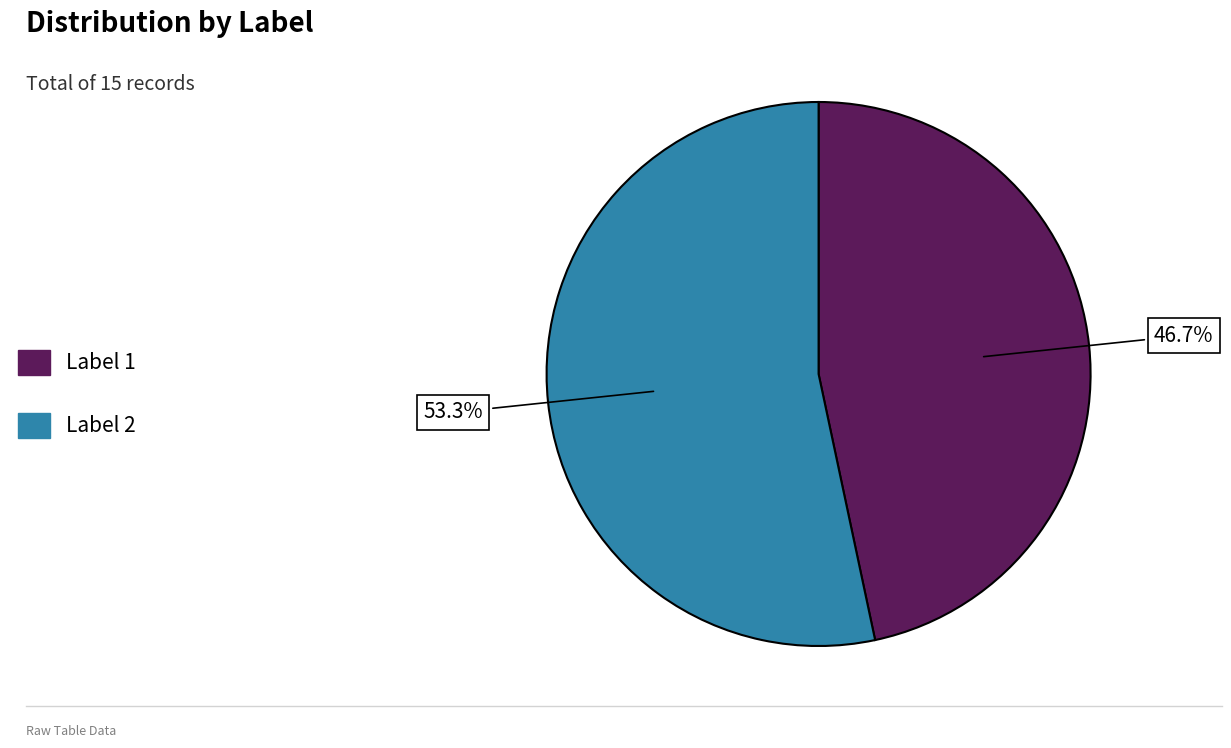

Which slice is the largest?

Label 2